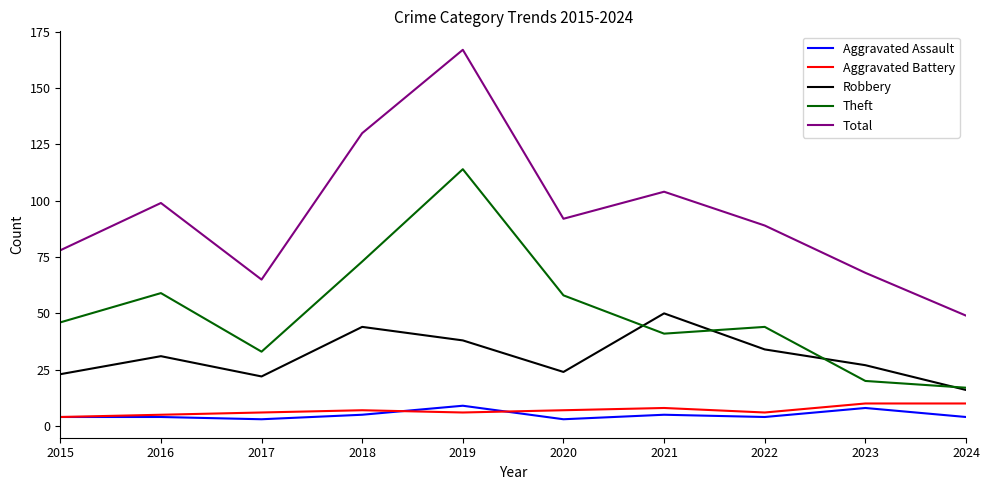

What is the greatest value displayed?

167